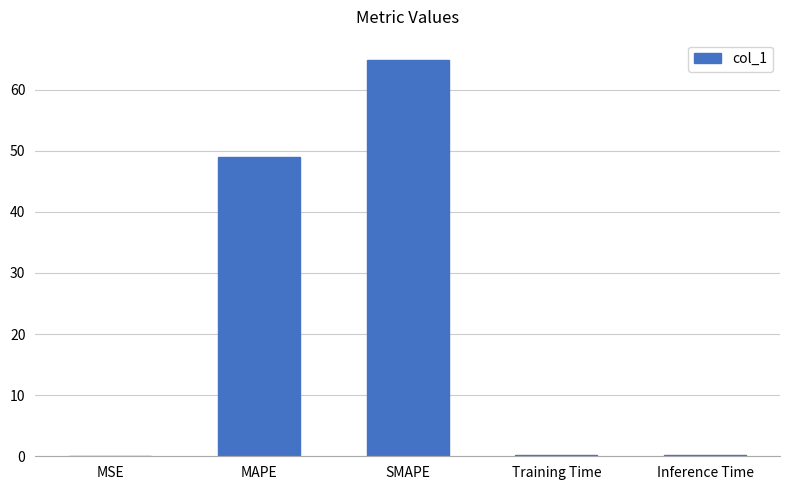

What is the approximate value at Training Time?

0.2